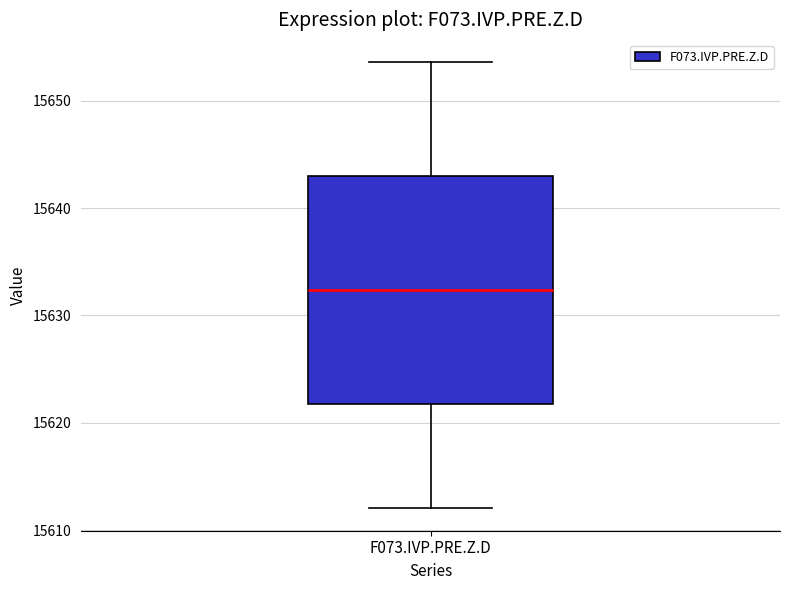

Read this box plot against the y-axis: the position of the median line, the range covered by the box, and the ends of both whiskers. The values are not printed on the chart, so give them approximately, as read against the axis.

median 15632, box 15622 to 15643, whiskers 15612 to 15654